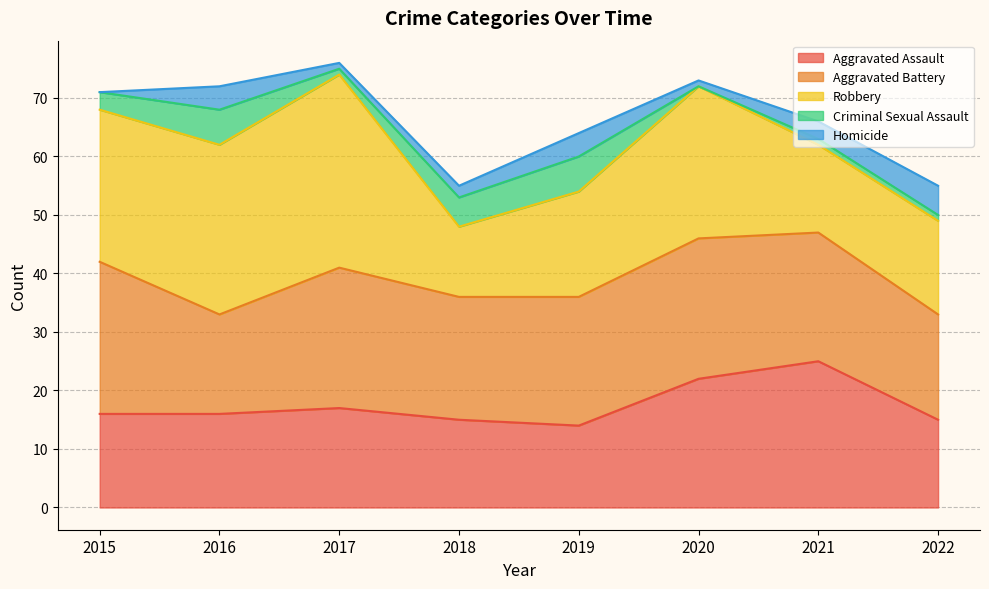

Is it true that Aggravated Assault equals 16 at 2016?

True